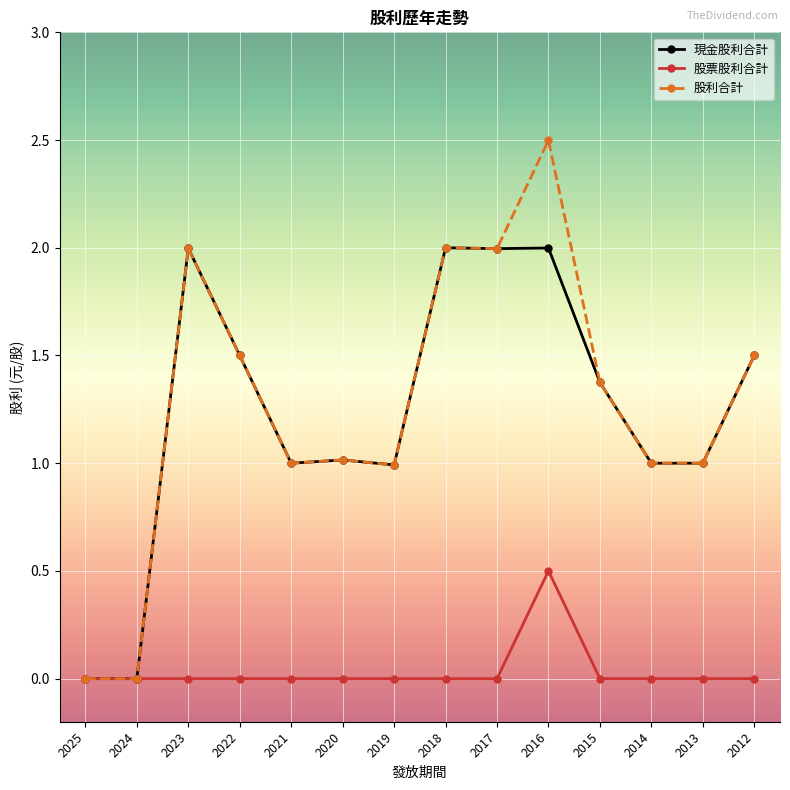

List the series in order of their peak value, lowest first.

股票股利合計, 現金股利合計, 股利合計